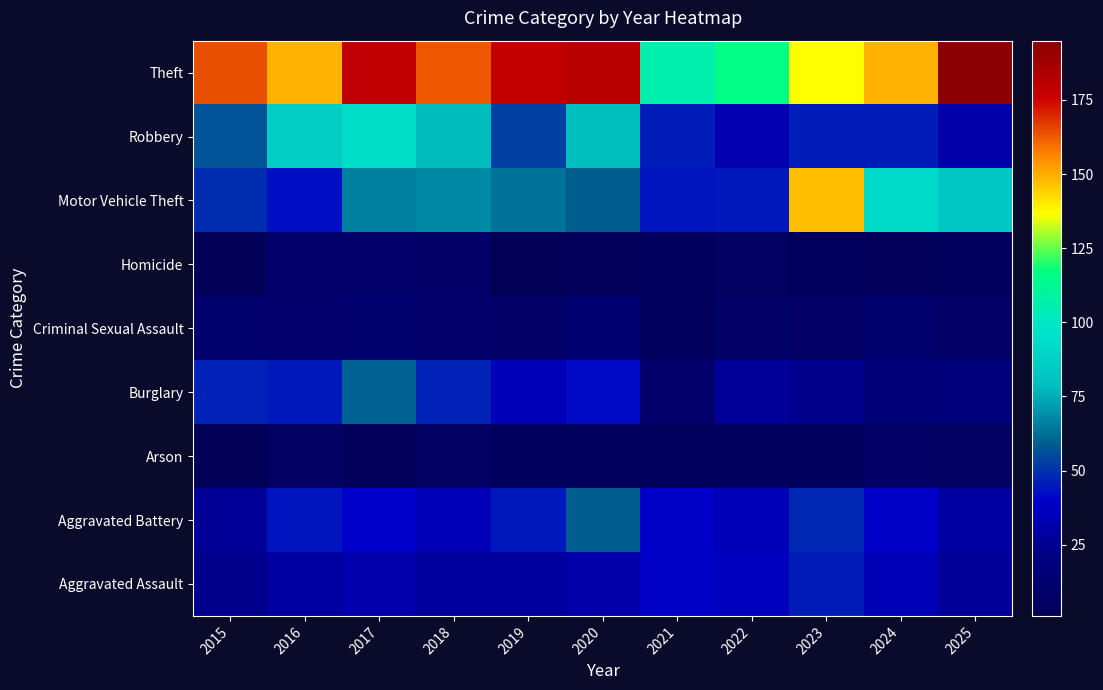

At which category does the chart reach its peak across all series?

2025